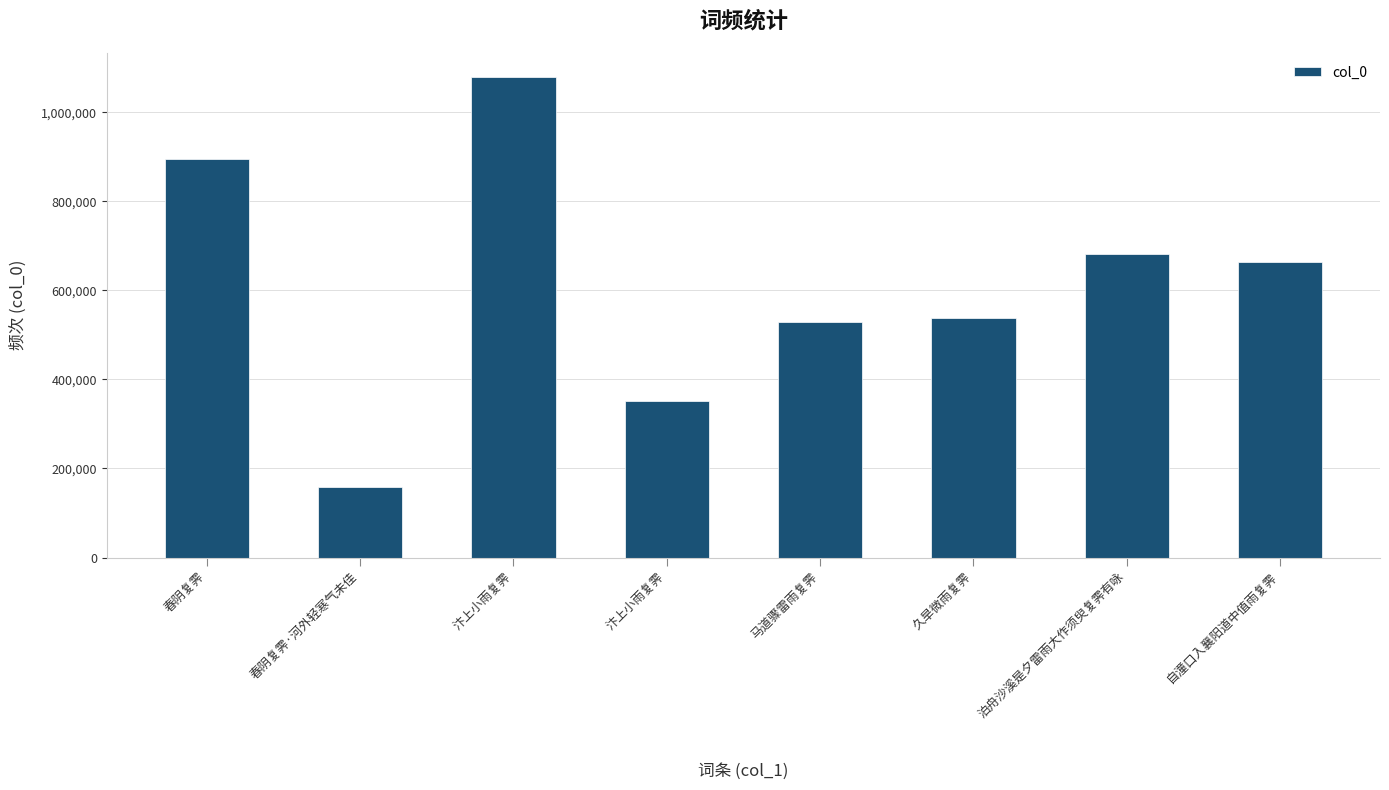

Count the number of categories in the chart.

8